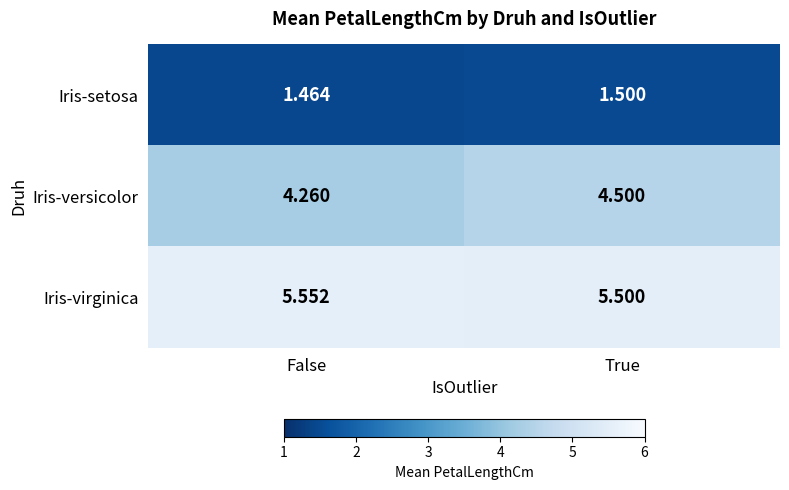

At which label is Iris-versicolor closest to 4?

False